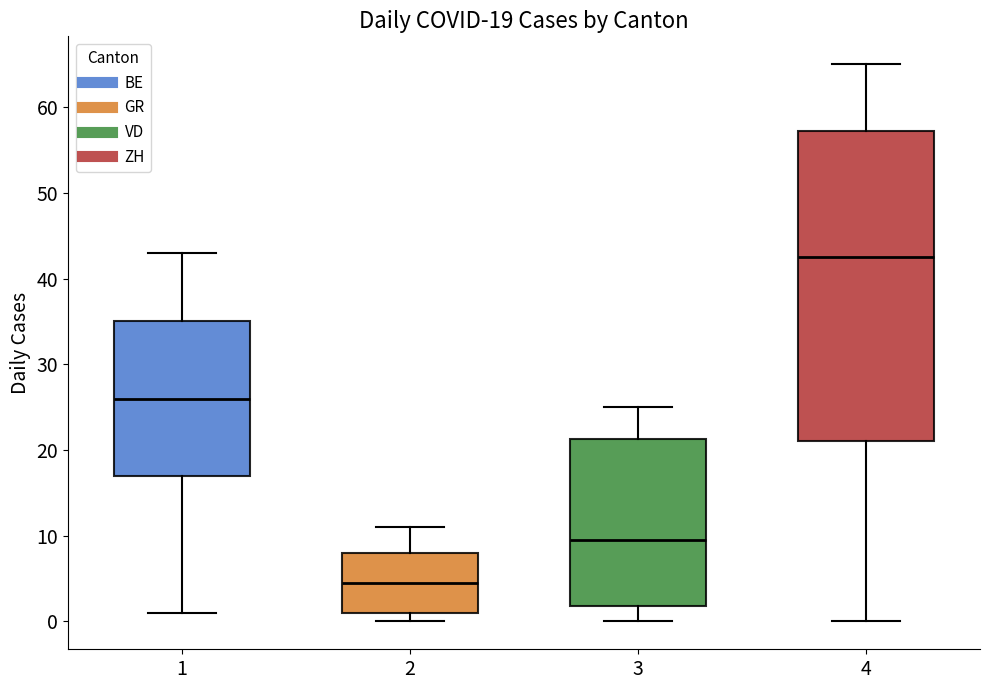

Comparing the boxes themselves (not the whiskers), which one is the tallest?

4